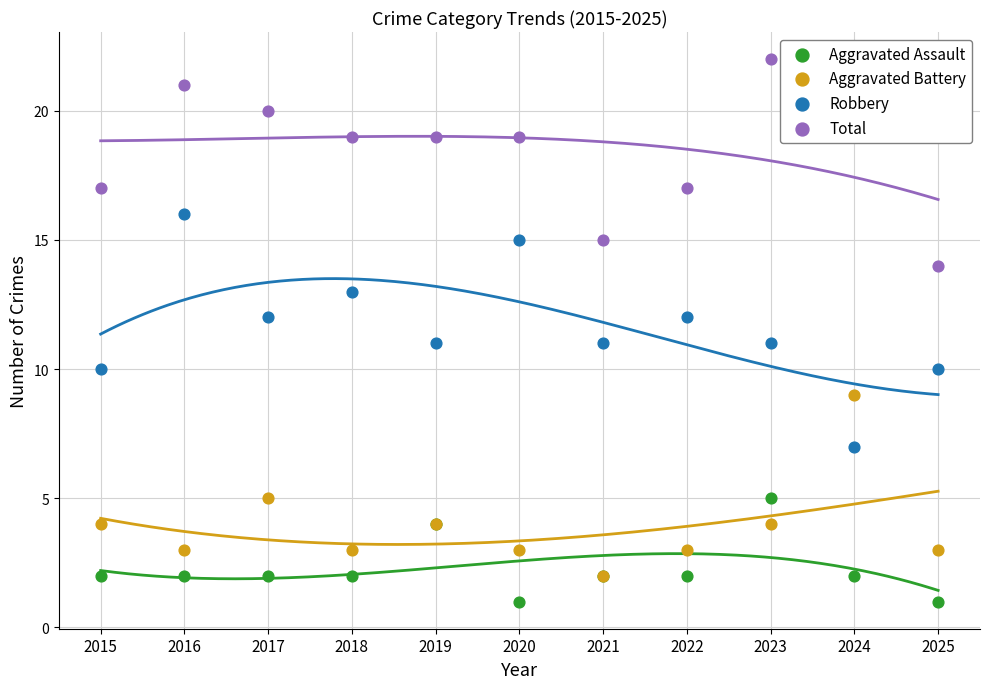

What are all the series names shown in the legend?

Aggravated Assault, Aggravated Battery, Robbery, Total